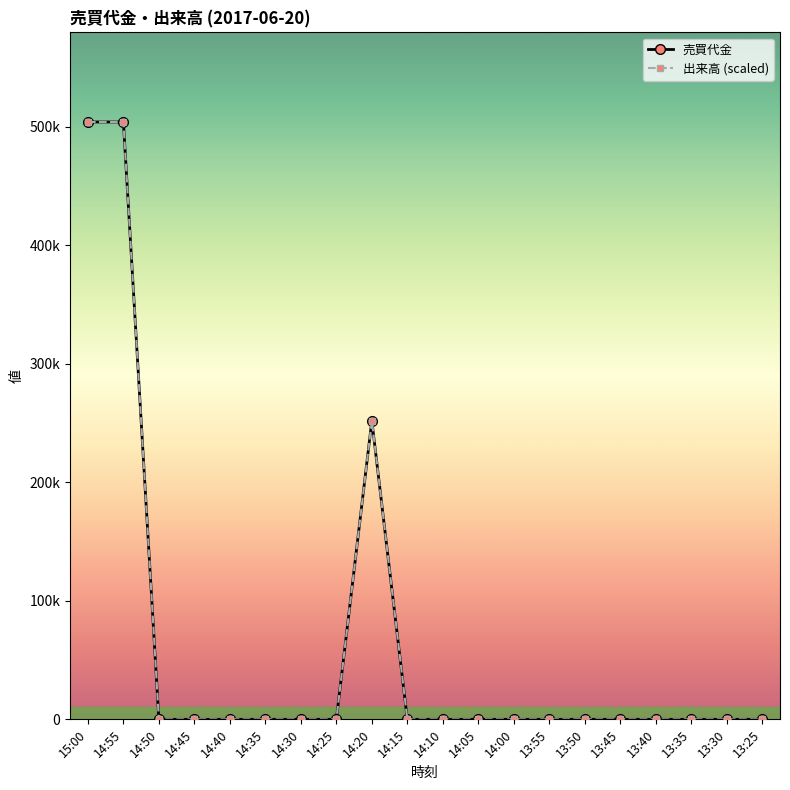

Does the chart have visible grid lines?

No